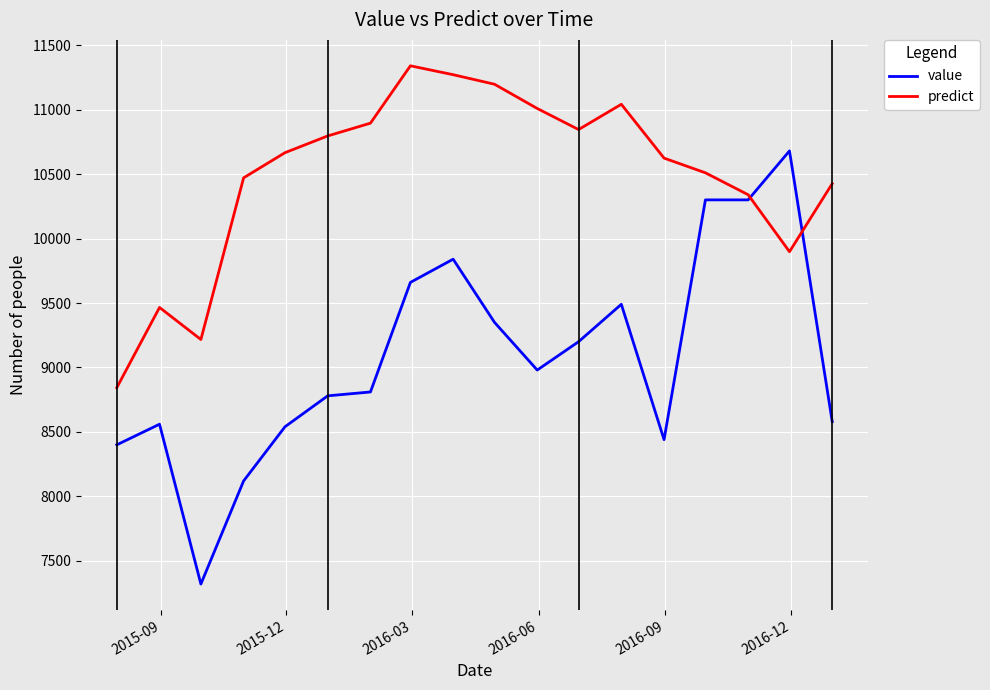

True or false: value has more than 0 points higher than both neighbors.

True